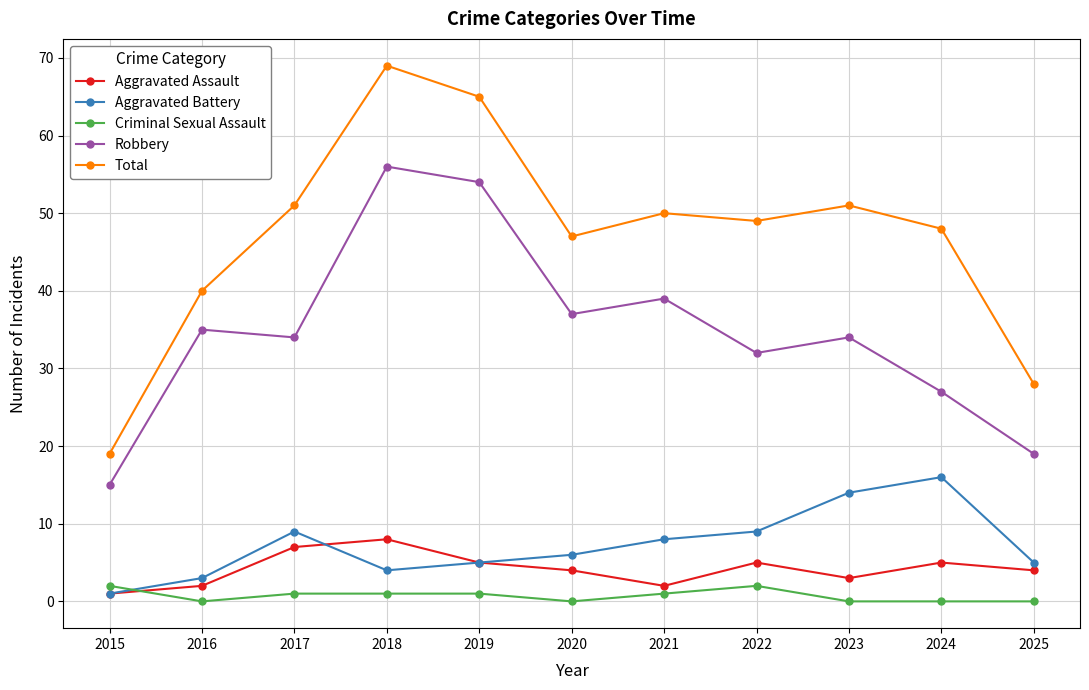

Between 2023 and 2024, which series saw the biggest shift?

Robbery